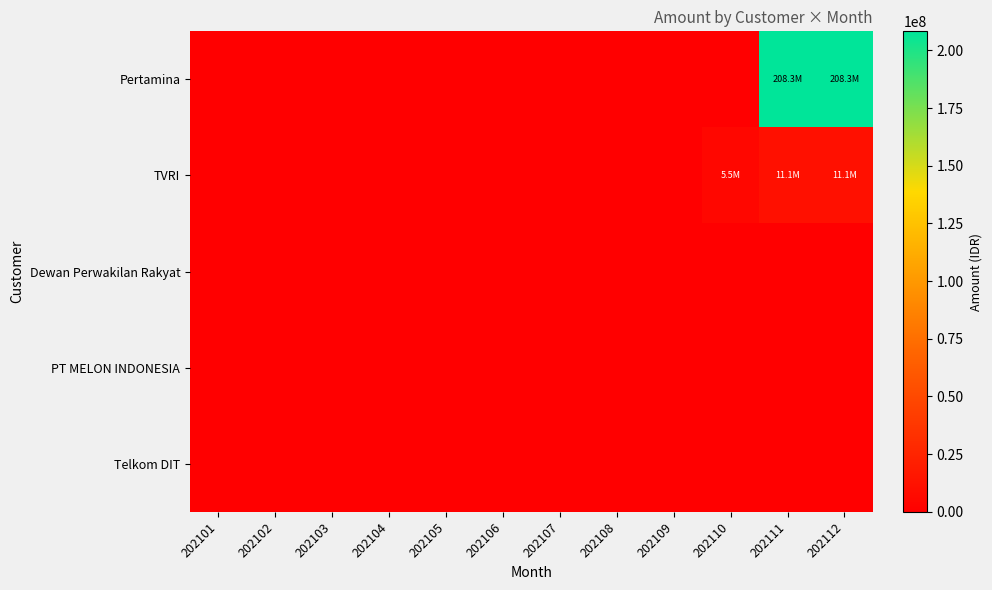

Reading left to right, what are all the values shown in this chart?

Pertamina: 202101=0	202102=0	202103=0	202104=0	202105=0	202106=0	202107=0	202108=0	202109=0	202110=0	202111=208269000	202112=208269000
TVRI: 202101=0	202102=0	202103=0	202104=0	202105=0	202106=0	202107=0	202108=0	202109=0	202110=5532760	202111=11065520	202112=11065520
Dewan Perwakilan Rakyat: 202101=0	202102=0	202103=0	202104=0	202105=0	202106=0	202107=0	202108=0	202109=0	202110=0	202111=0	202112=0
PT MELON INDONESIA: 202101=0	202102=0	202103=0	202104=0	202105=0	202106=0	202107=0	202108=0	202109=0	202110=0	202111=0	202112=0
Telkom DIT: 202101=0	202102=0	202103=0	202104=0	202105=0	202106=0	202107=0	202108=0	202109=0	202110=0	202111=0	202112=0